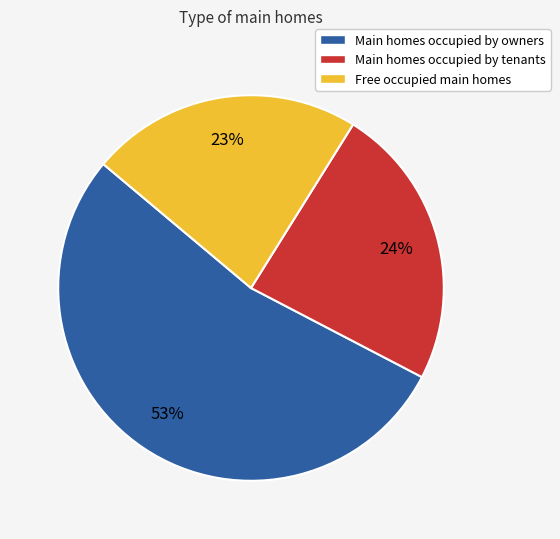

To the nearest percent, what is the average slice percentage?

33%